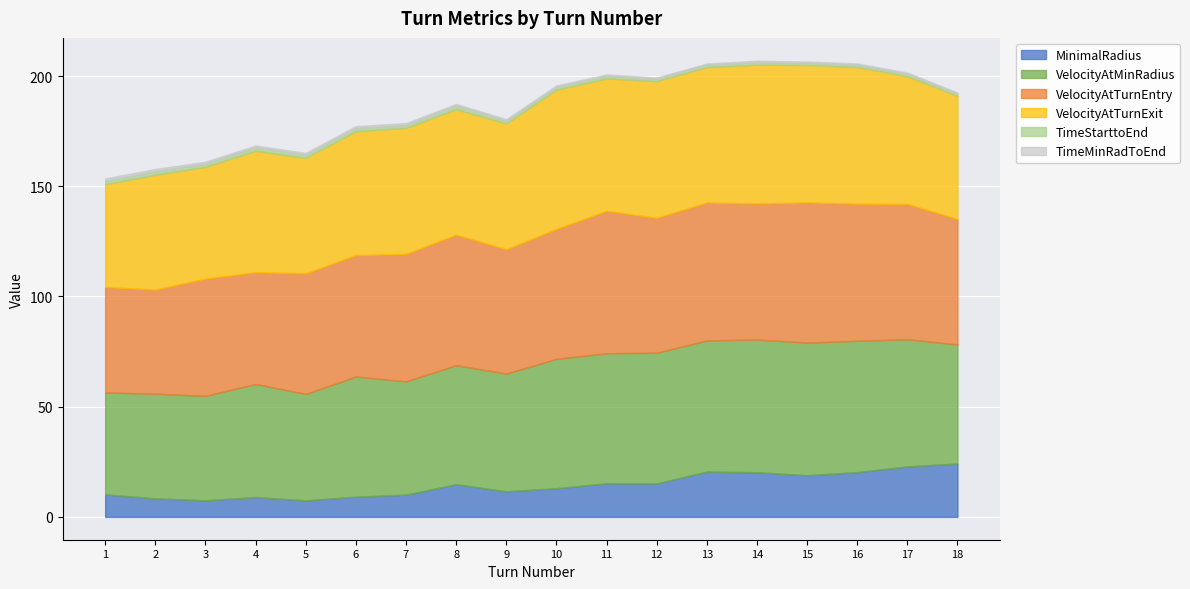

At which label does VelocityAtMinRadius reach its minimum?

1